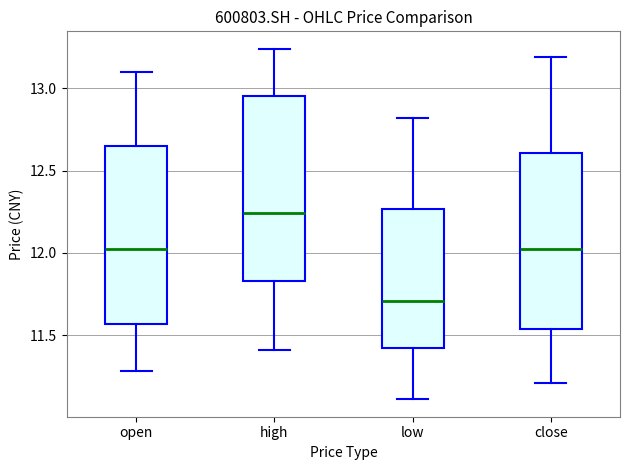

Reading left to right, read every box against the y-axis: the position of its median line, the range the box covers, and the ends of its whiskers. The values are not printed on the chart, so give them approximately, as read against the axis.

open: median 12.05, box 11.55 to 12.65, whiskers 11.30 to 13.10
high: median 12.25, box 11.85 to 12.95, whiskers 11.40 to 13.25
low: median 11.70, box 11.40 to 12.25, whiskers 11.10 to 12.80
close: median 12.05, box 11.55 to 12.60, whiskers 11.20 to 13.20